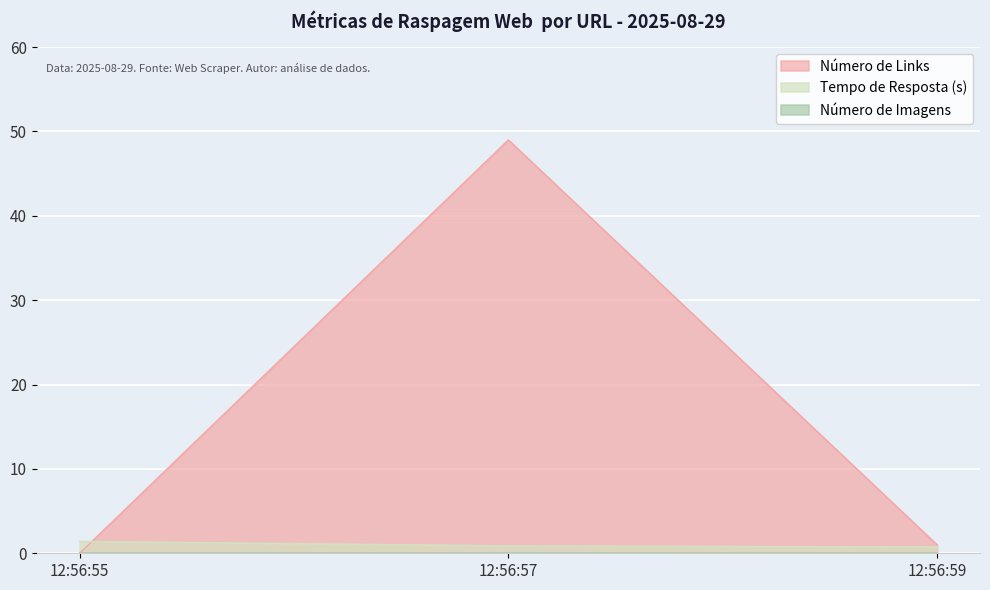

What is the difference between the highest and lowest values at 12:56:55?

1.4